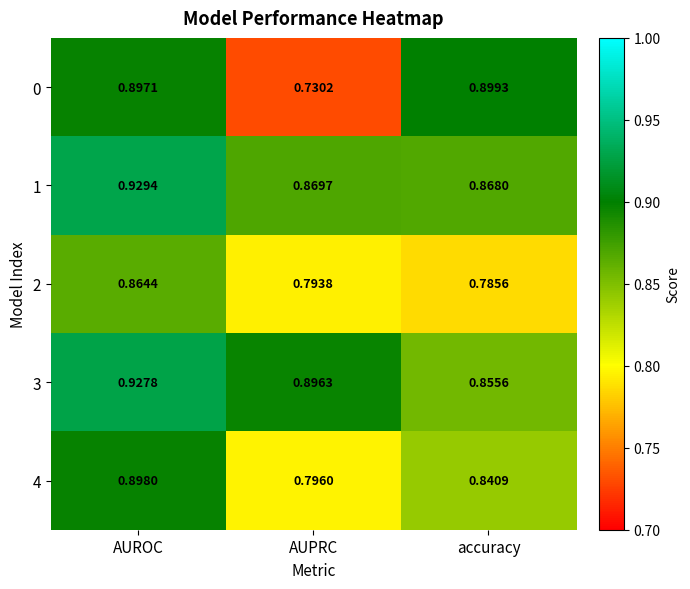

At which category is the sum across all series the highest?

AUROC